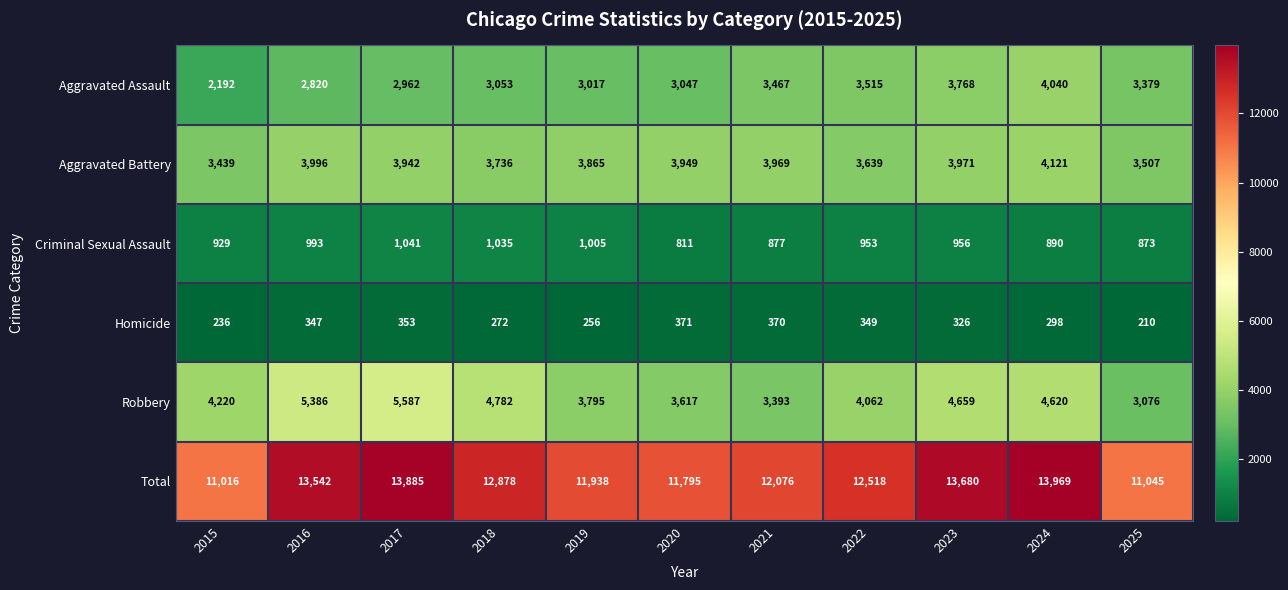

What is the greatest value displayed?

13969